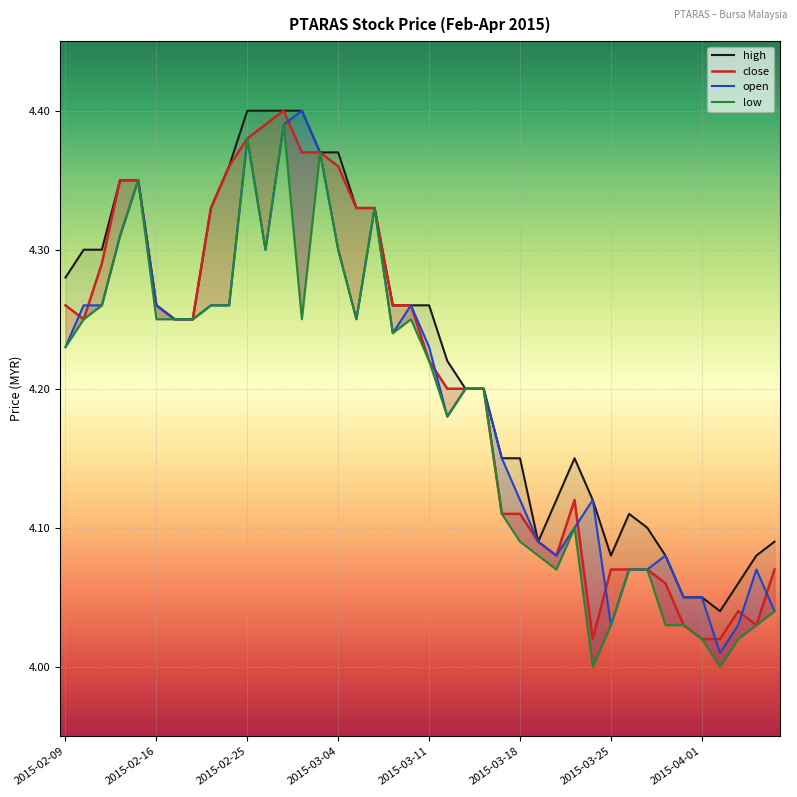

True or false: high has a value of 4.1 at 2015-03-24.

True